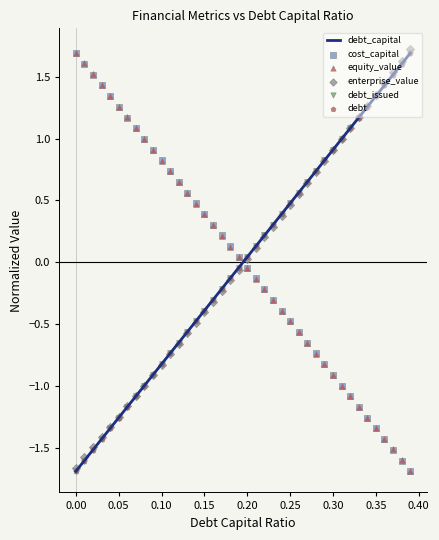

Where does the debt_capital series first go above 0?

0.20